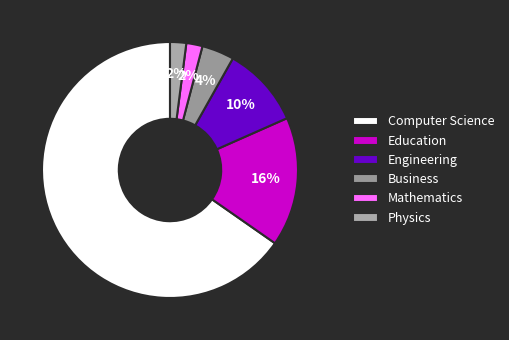

Does Education account for over 50% of the chart?

No